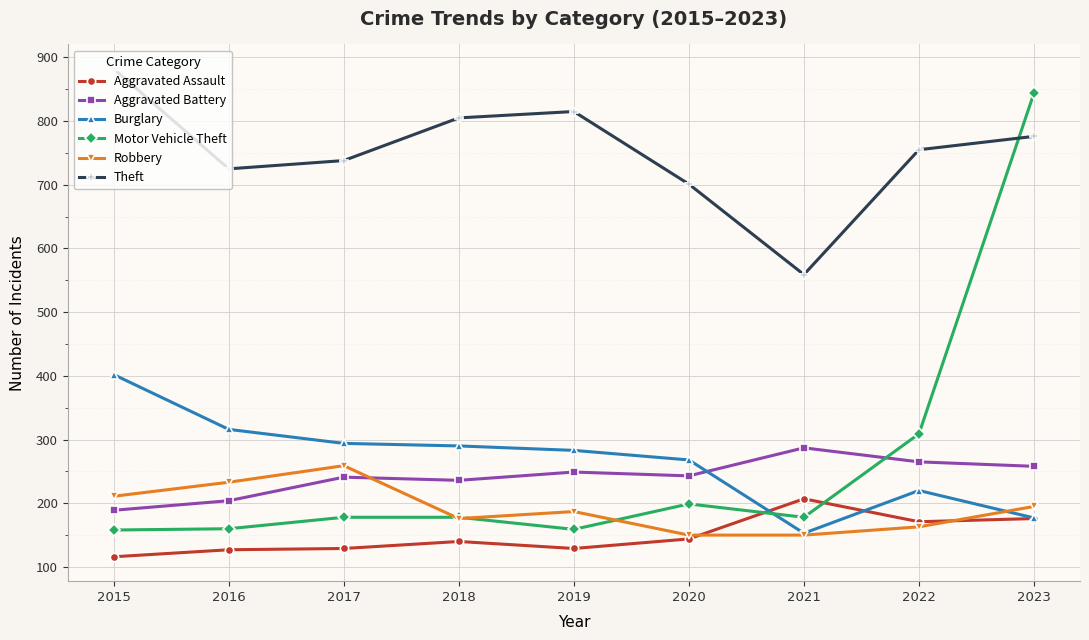

How many categories are shown in the chart?

9